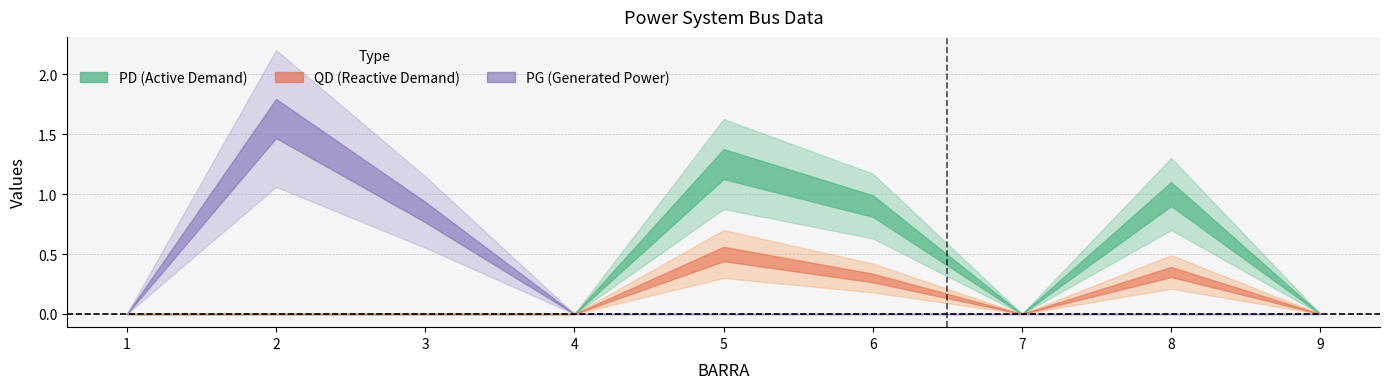

Does the chart have visible grid lines?

Yes